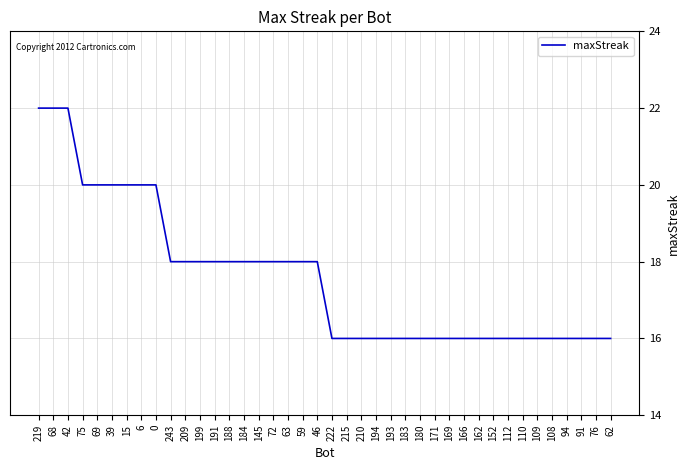

Is this an area chart (filled region under the line)?

No